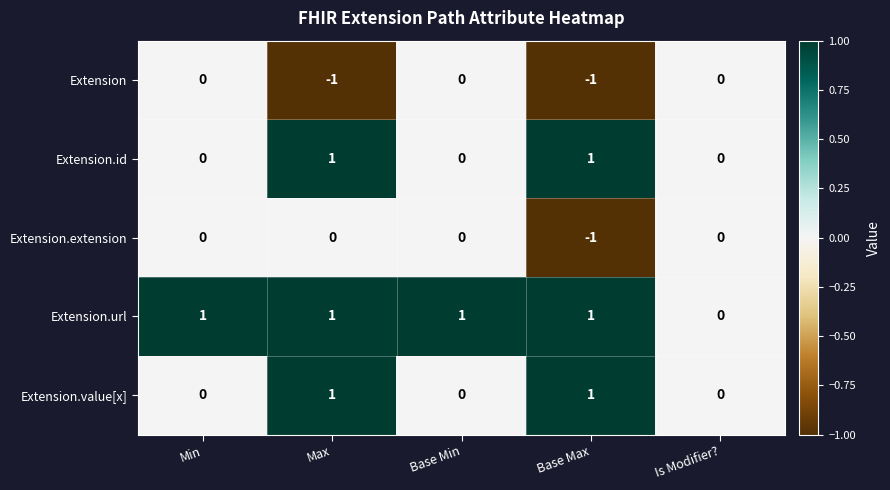

Is the value of Extension.value[x] at Base Max greater than the value of Extension.id at Base Min?

Yes